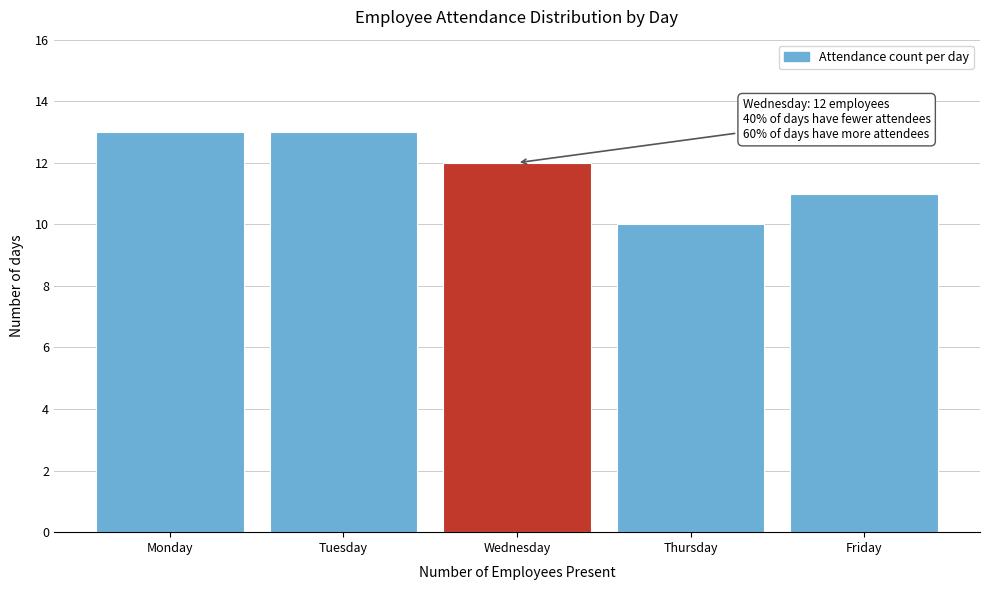

Reading right to left, list all the values displayed in this chart.

11	10	12	13	13